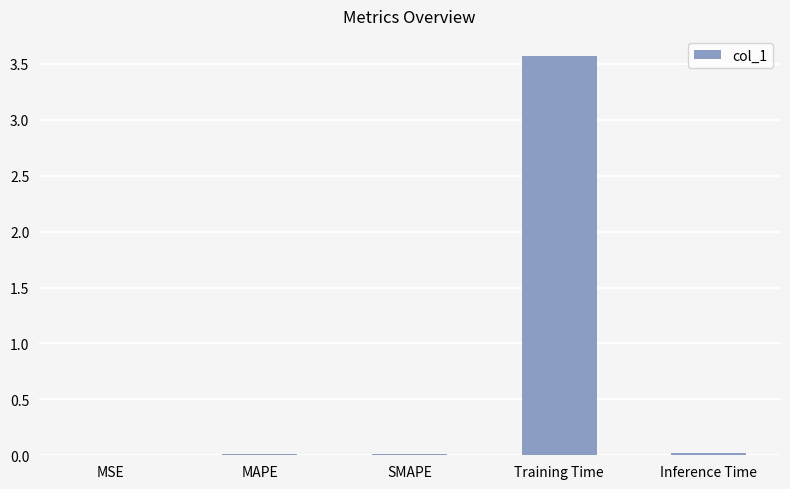

True or false: the data shows 0.0 at MAPE.

True